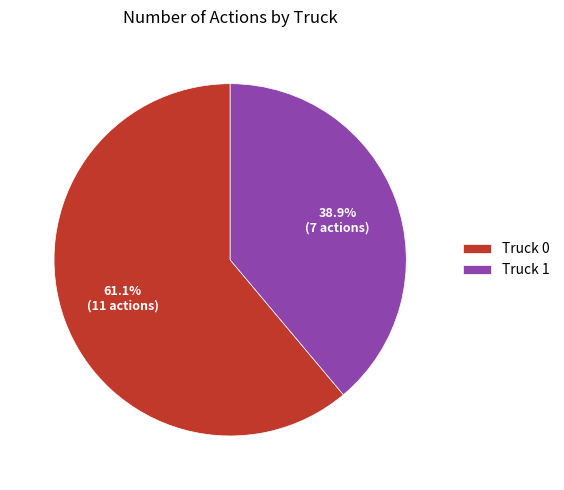

Which has a higher value, Truck 0 or Truck 1?

Truck 0